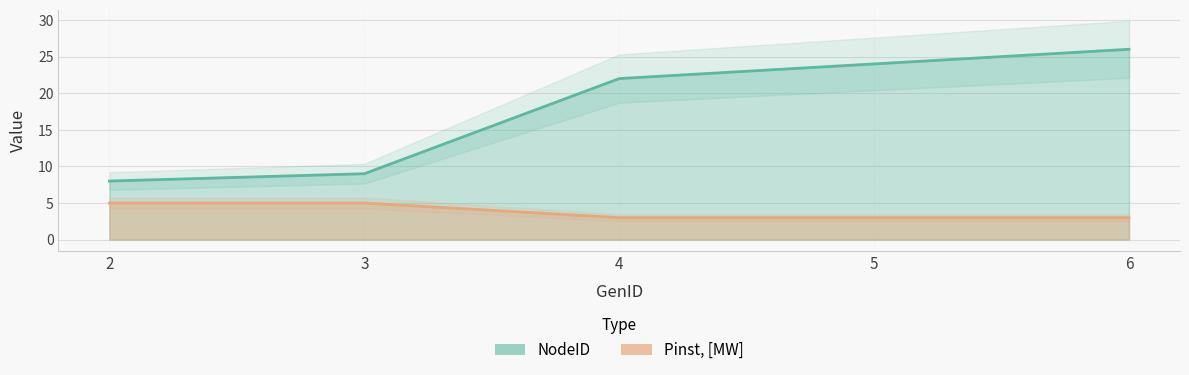

What is the greatest value displayed?

26